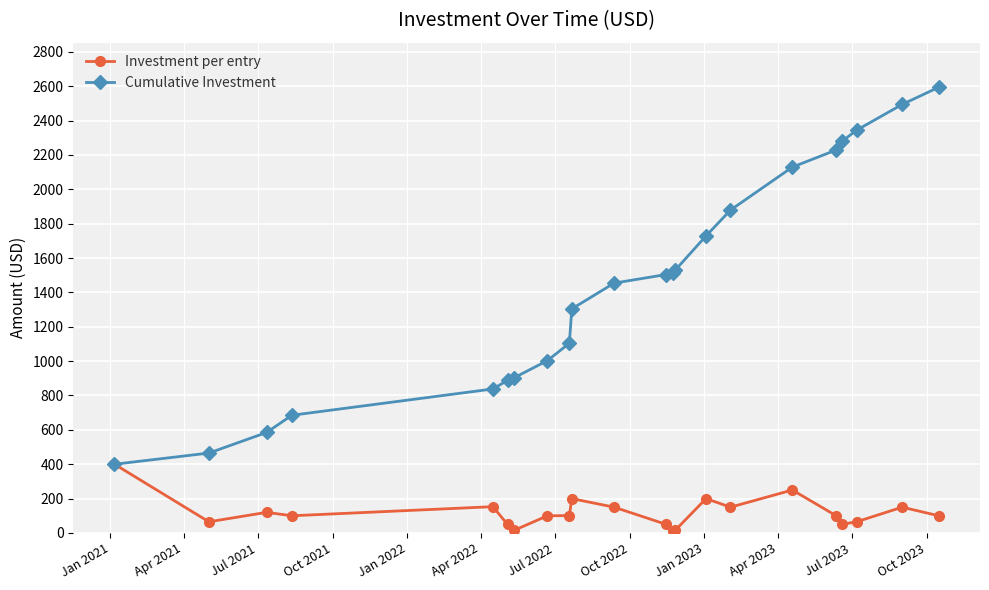

List the series in order of their peak value, highest first.

Cumulative Investment, Investment per entry